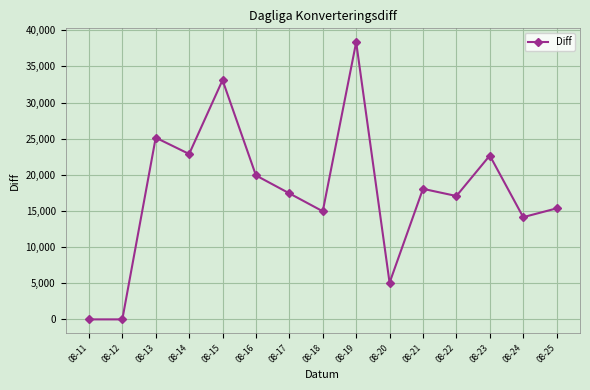

At which label does the data first exceed 17436?

08-13